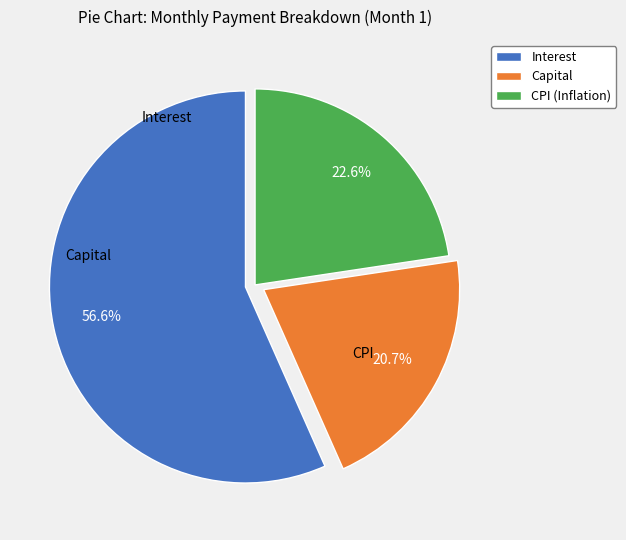

How much of the chart is everything except CPI (Inflation)?

77.4%